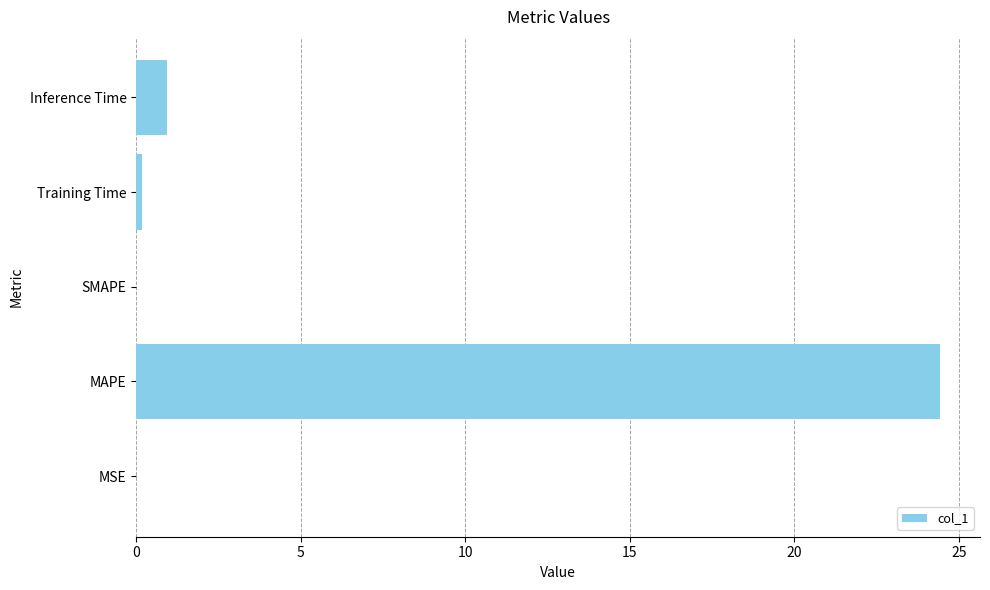

At which category does the chart reach its peak across all series?

MAPE